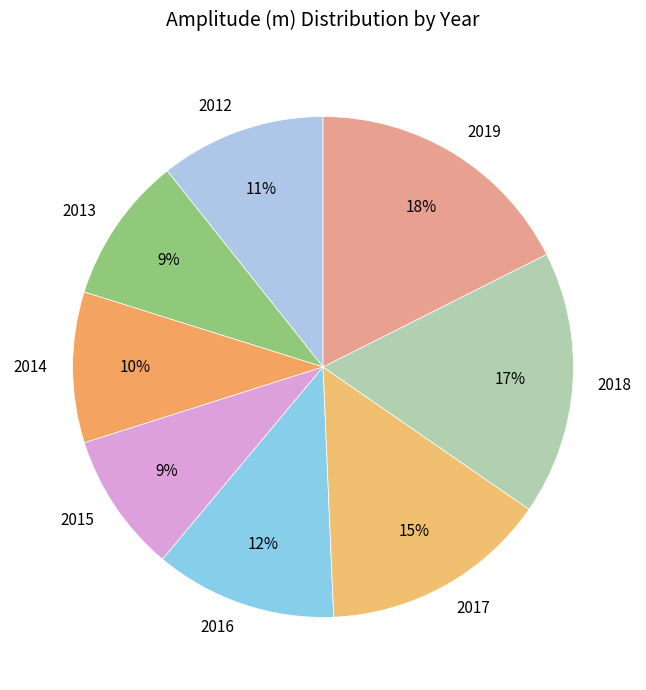

To the nearest percent, what portion does 2013 represent?

9%